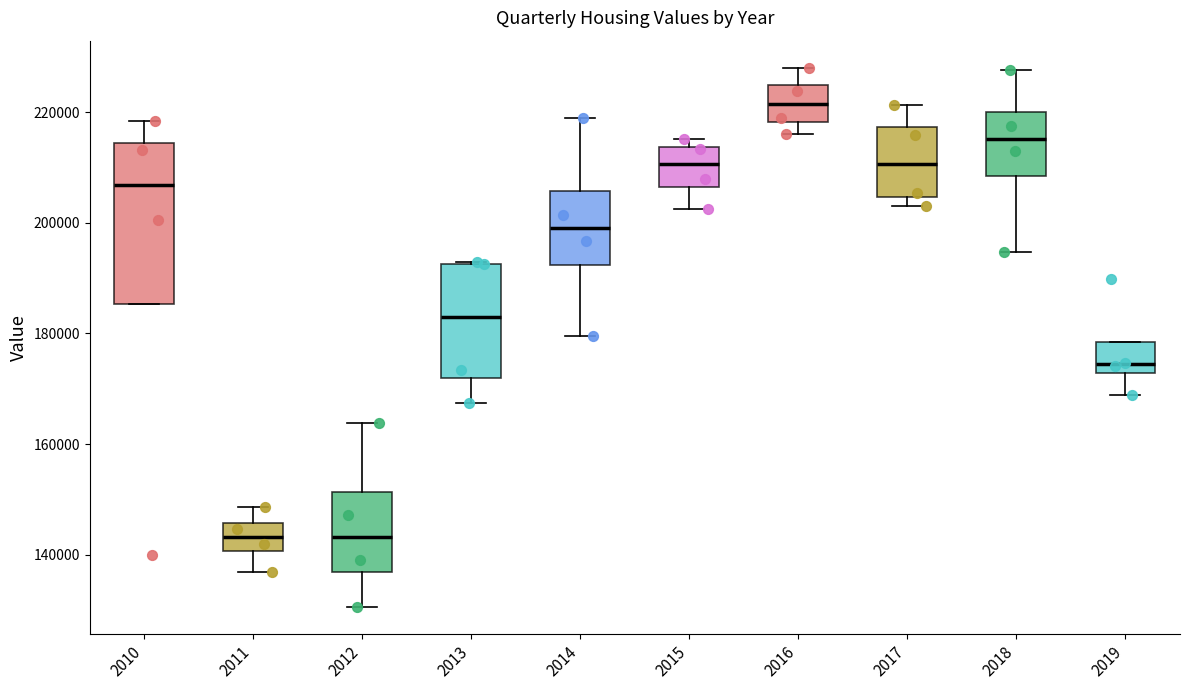

Reading left to right, transcribe this box plot: for each box, give where its median line is, the range the box spans, and where its two whiskers end, as read against the y-axis. The values are not printed on the chart, so give them approximately, as read against the axis.

2010: median 206000, box 186000 to 214000, whiskers 186000 to 218000
2011: median 144000, box 140000 to 146000, whiskers 136000 to 148000
2012: median 144000, box 136000 to 152000, whiskers 130000 to 164000
2013: median 182000, box 172000 to 192000, whiskers 168000 to 192000
2014: median 200000, box 192000 to 206000, whiskers 180000 to 220000
2015: median 210000, box 206000 to 214000, whiskers 202000 to 216000
2016: median 222000, box 218000 to 224000, whiskers 216000 to 228000
2017: median 210000, box 204000 to 218000, whiskers 204000 (just below the box's lower edge) to 222000
2018: median 216000, box 208000 to 220000, whiskers 194000 to 228000
2019: median 174000, box 172000 to 178000, whiskers 168000 to 178000